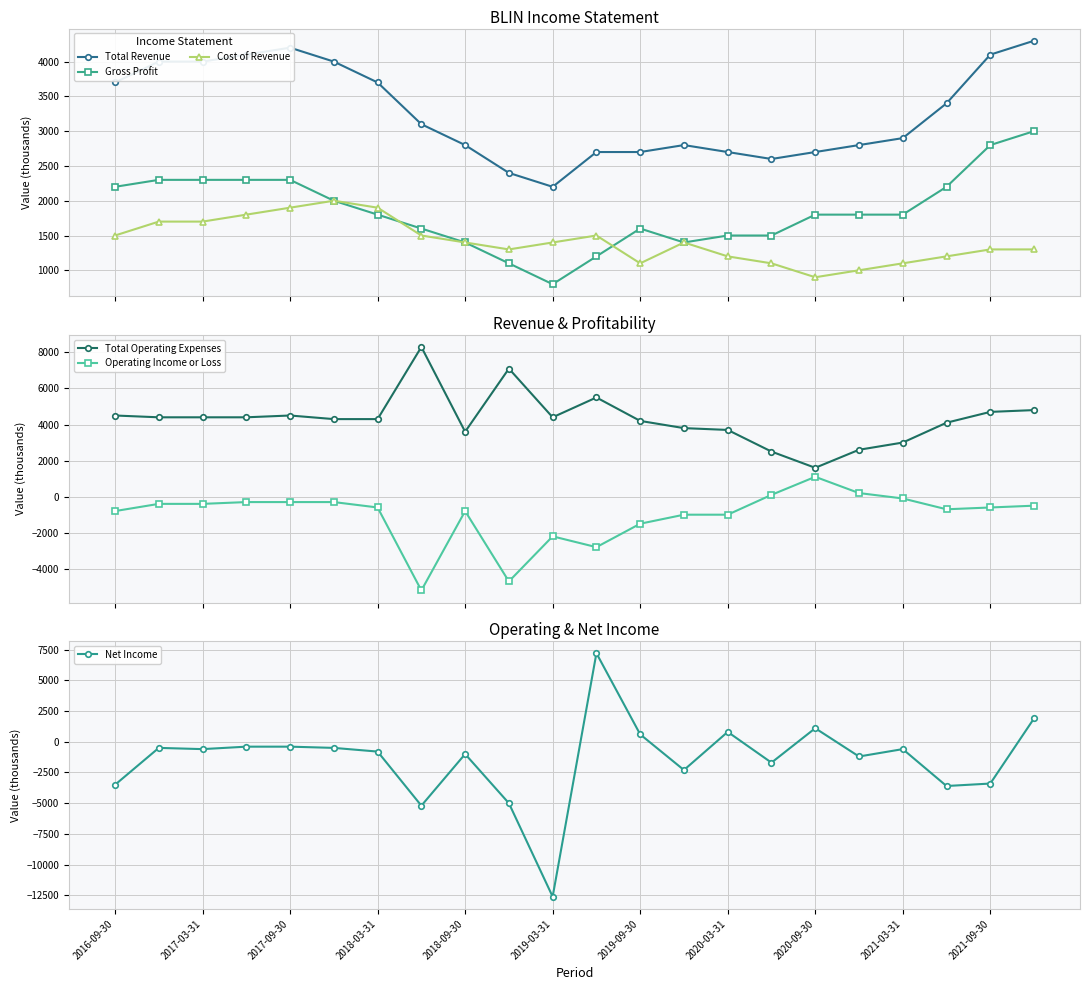

At which label does Cost of Revenue first exceed 1400?

2016-09-30